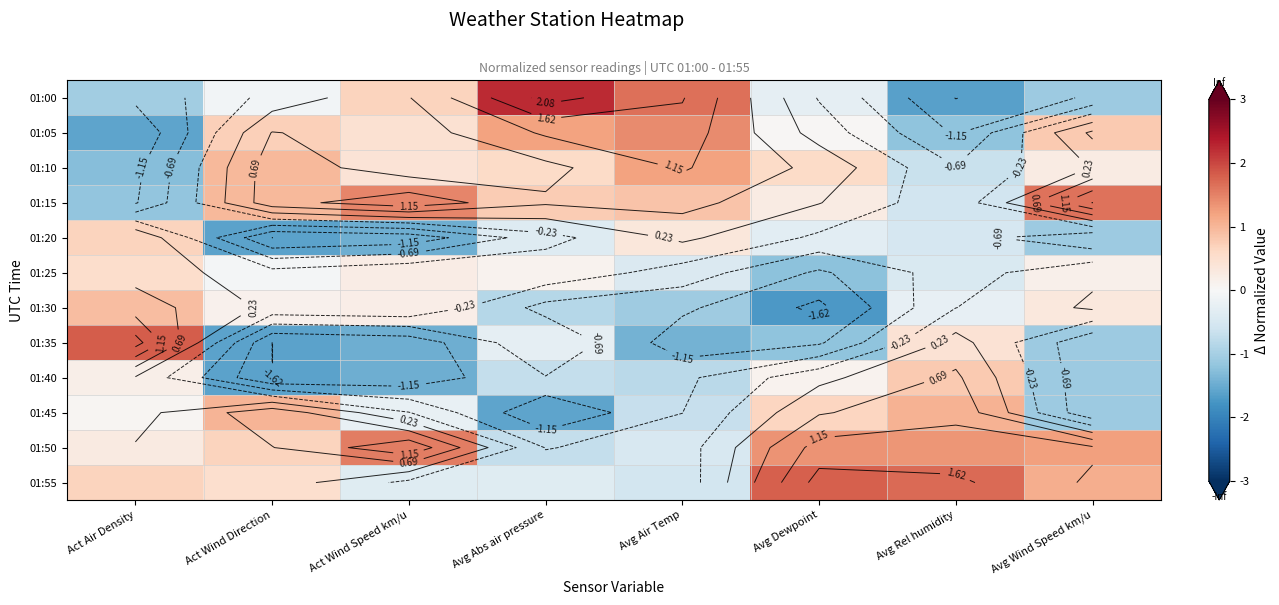

Count the number of categories in the chart.

8